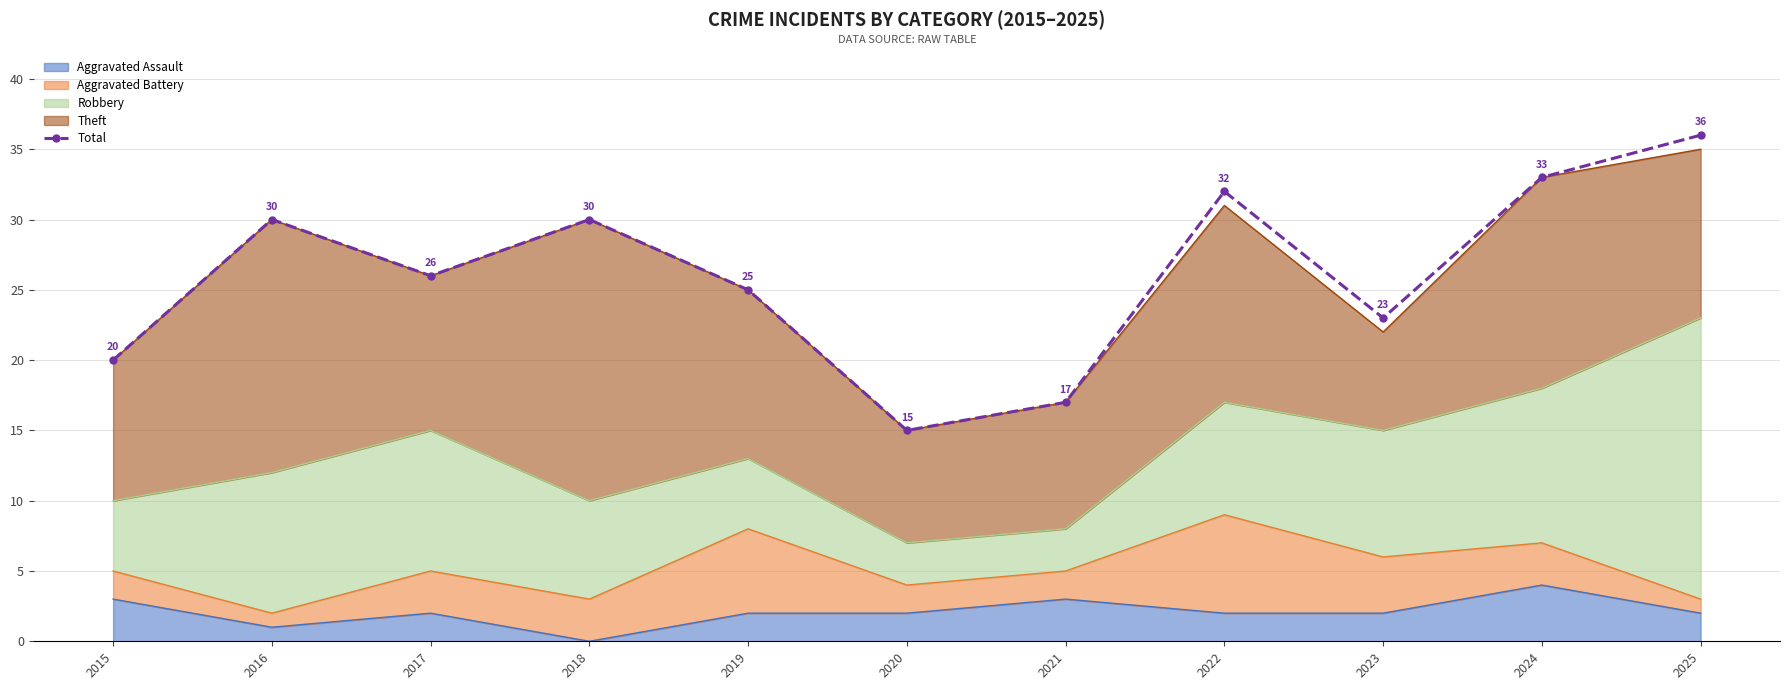

What is the change in value from 2019 to 2022?

+7